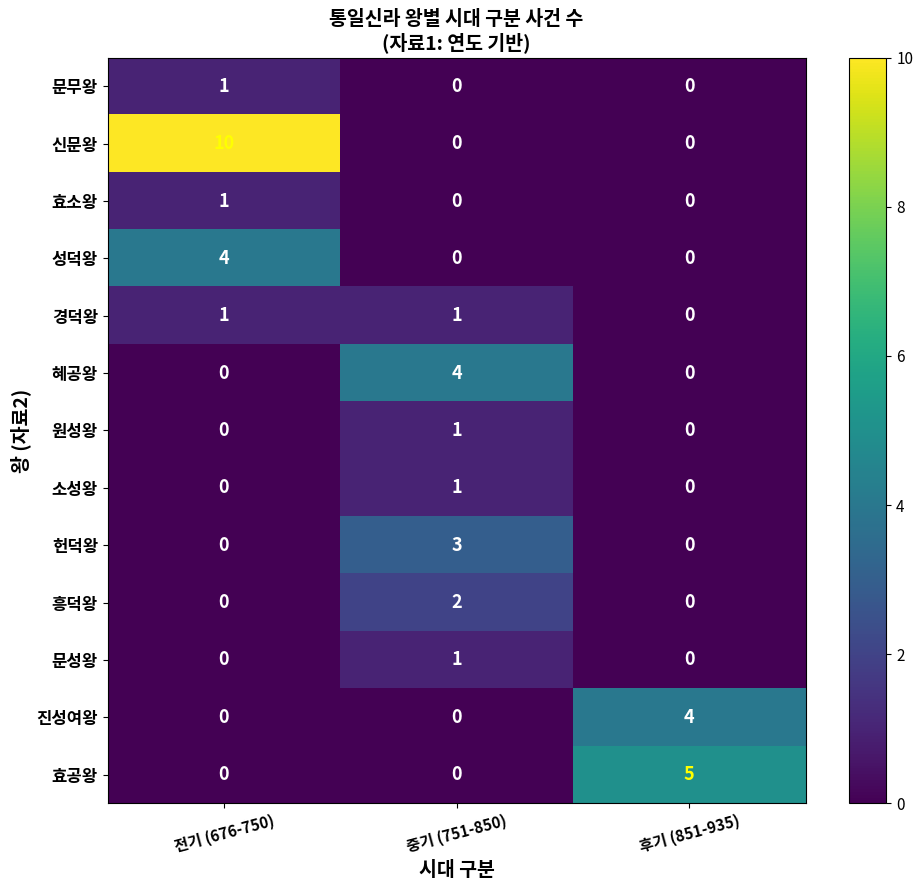

How many distinct data groups are displayed?

13